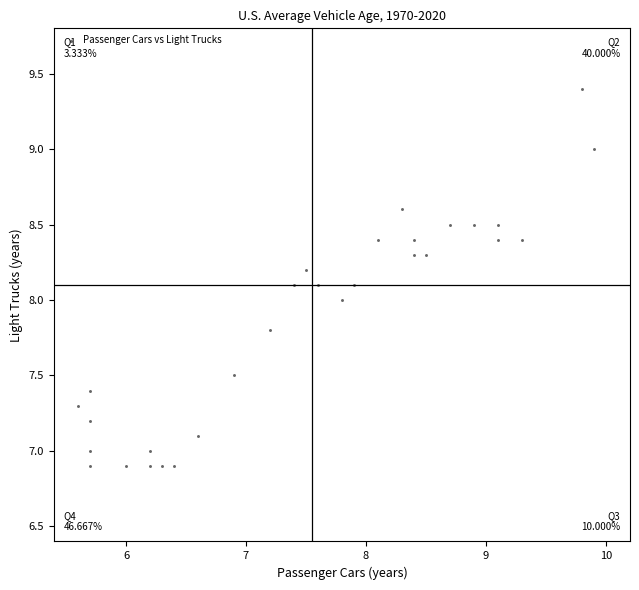

What is the range of X values (max minus min)?

4.3